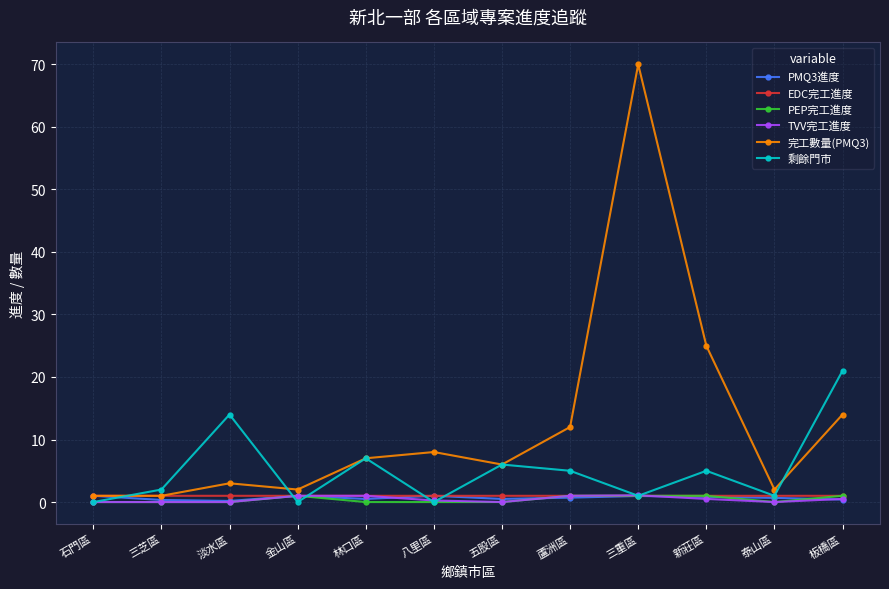

How many interior local peaks does the 剩餘門市 series have?

4